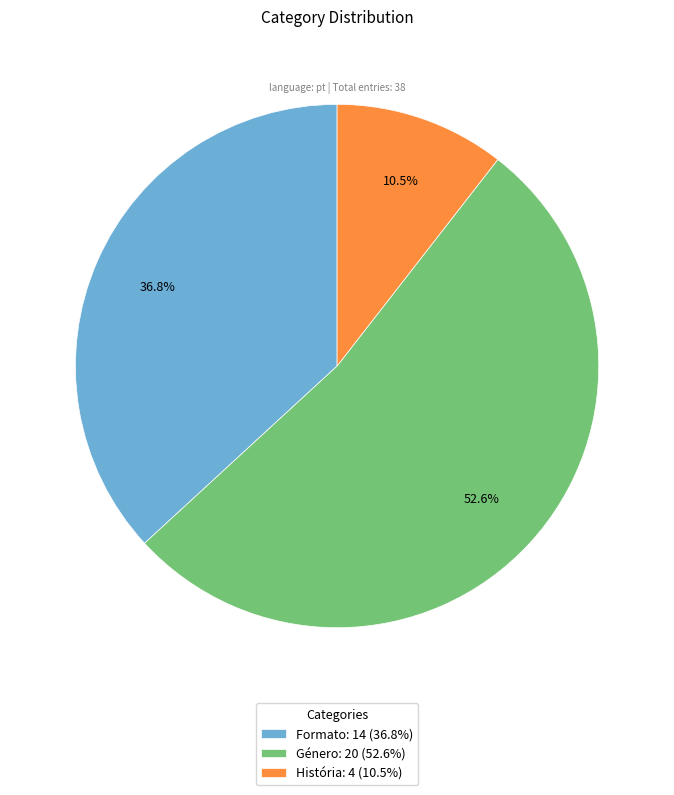

What is the largest slice in the pie chart?

Género